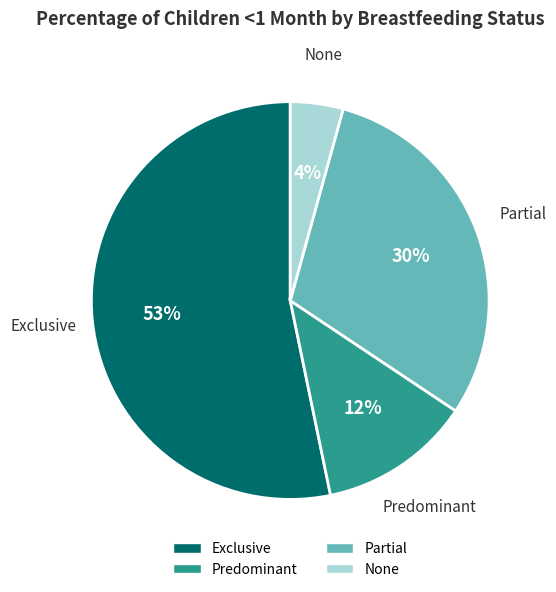

How many segments does this pie chart have?

4